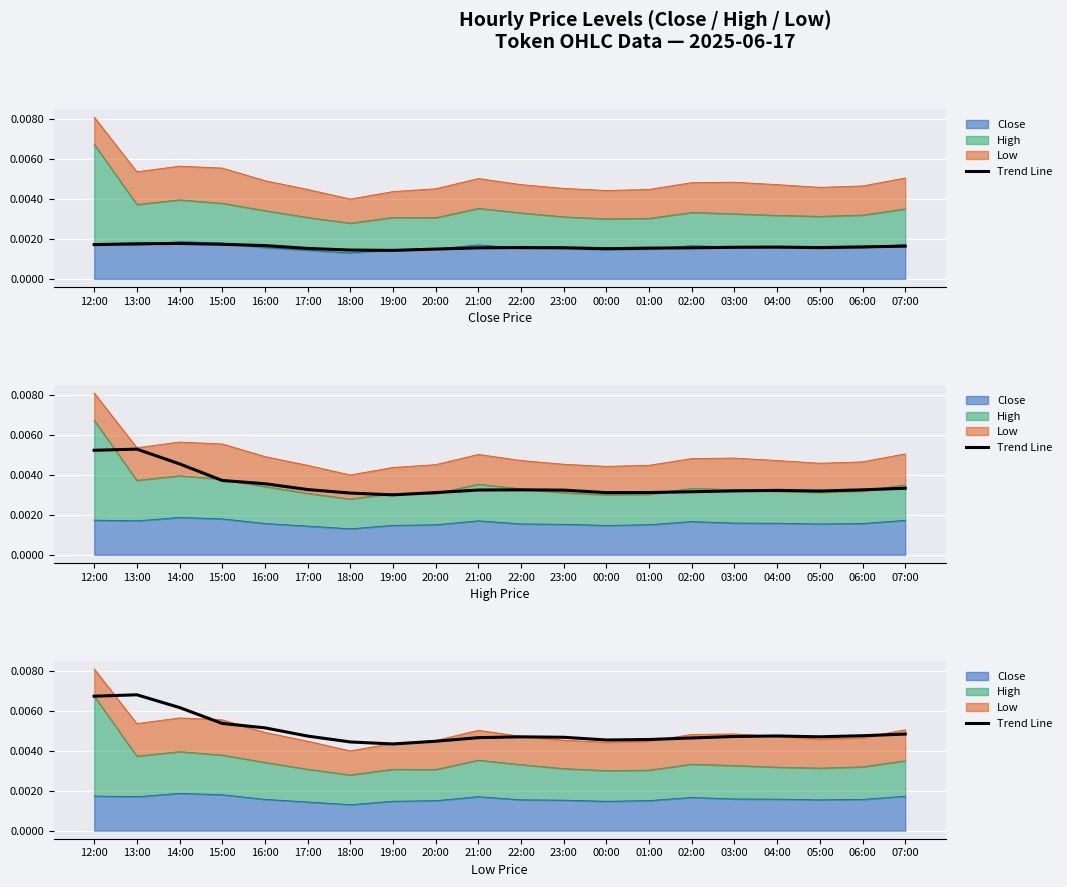

True or false: there are more than 0 points higher than both neighbors.

True